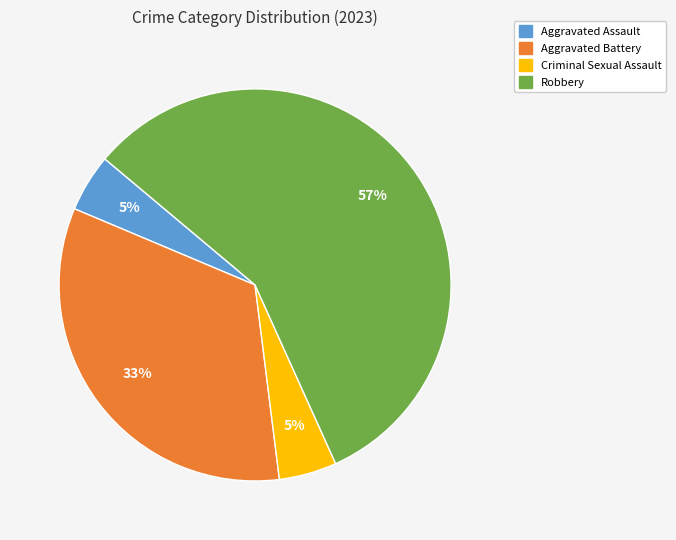

Is Criminal Sexual Assault the majority of the pie?

No